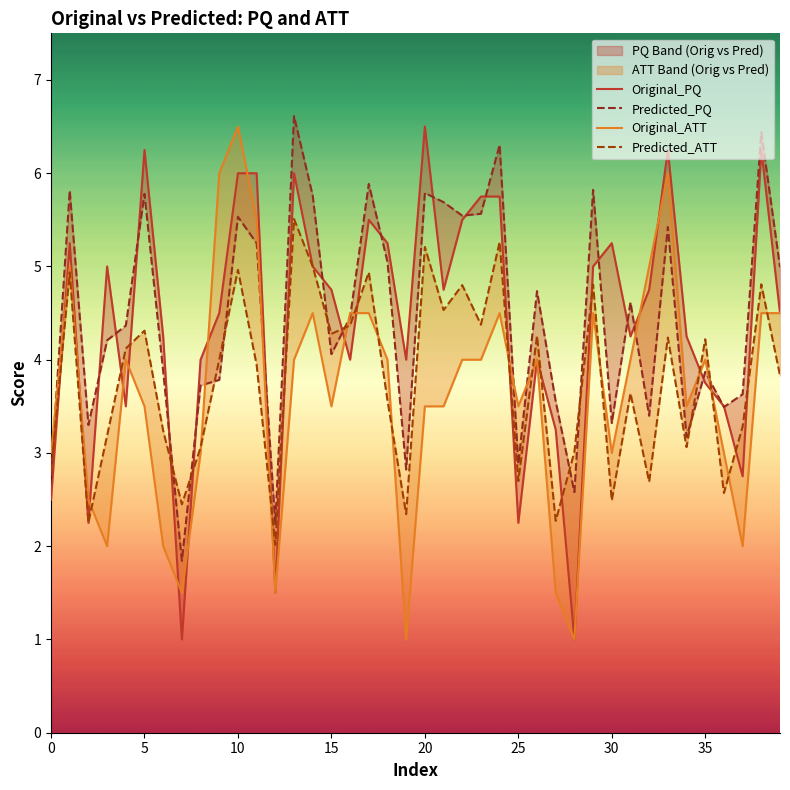

What is the maximum value for Predicted_PQ?

6.6